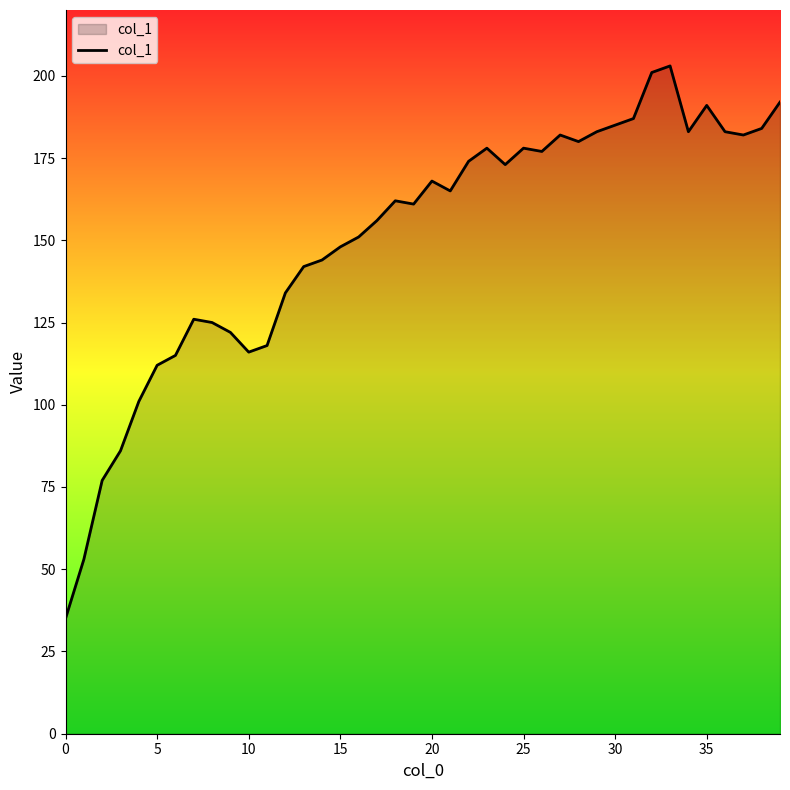

What is the difference between the maximum and minimum values?

168